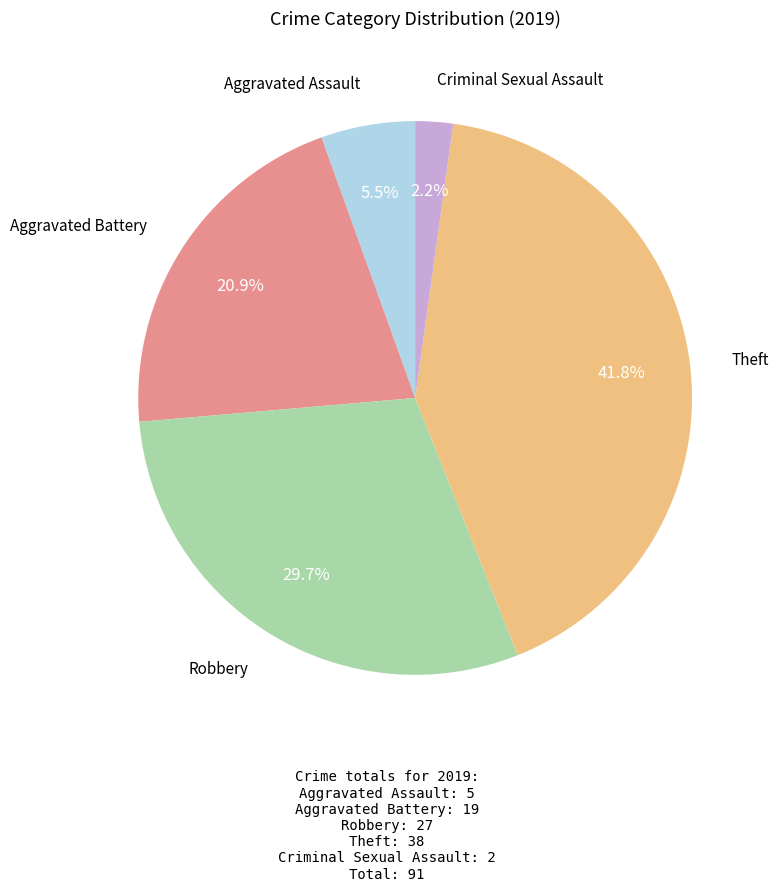

Does any single category account for the majority?

No